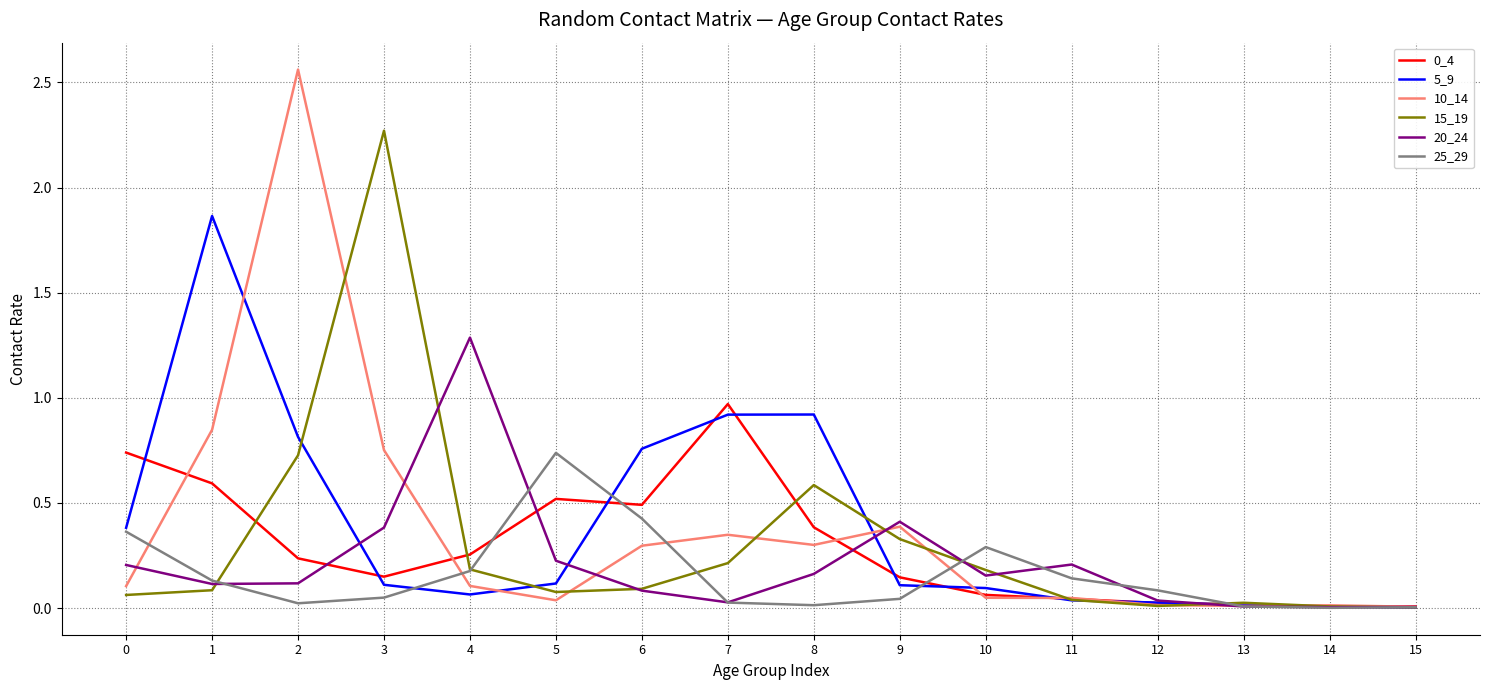

Is it true that 10_14 equals 0.0 at 15?

True